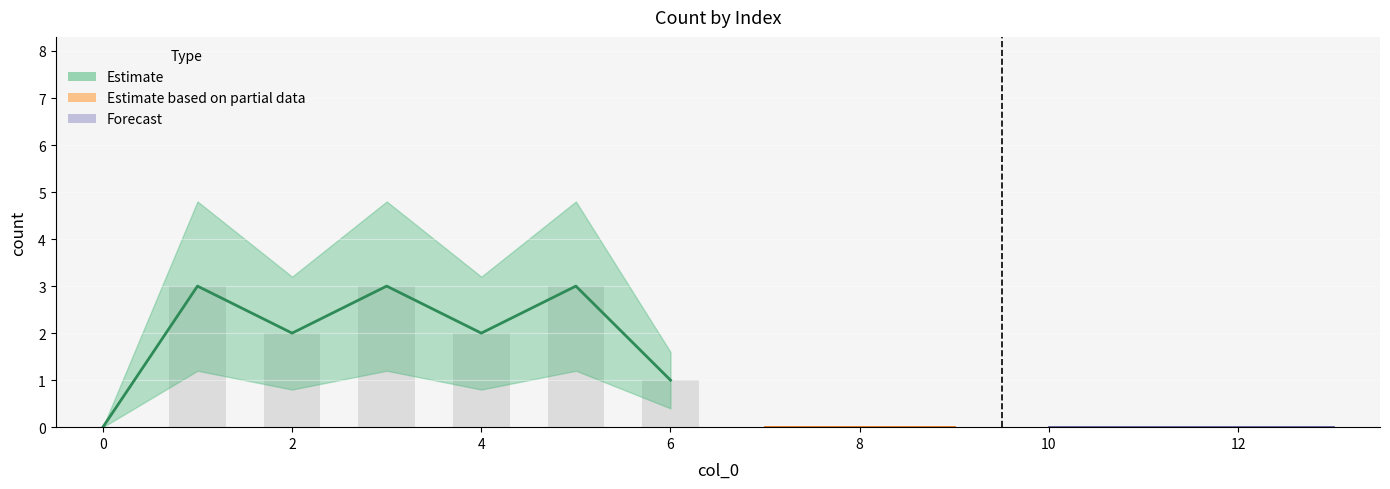

Is it true that the value at 1 is 5?

False